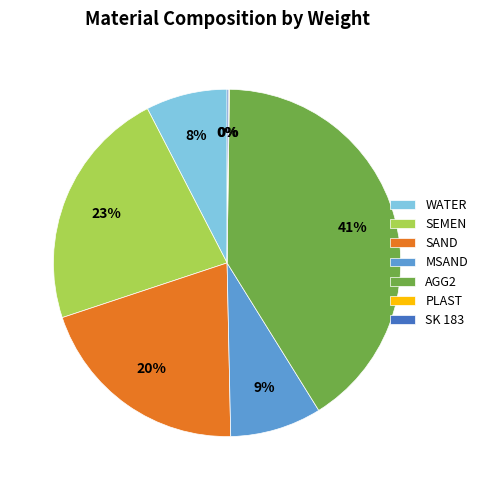

Which has a higher value, SEMEN or MSAND?

SEMEN